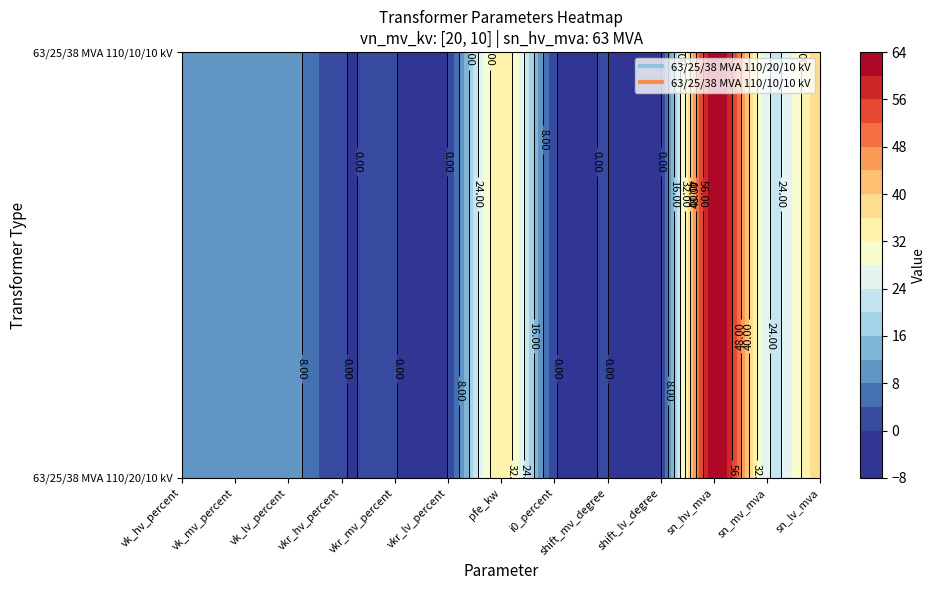

The 63/25/38 MVA 110/10/10 kV series shows 0.4 at vkr_hv_percent. True or false?

False